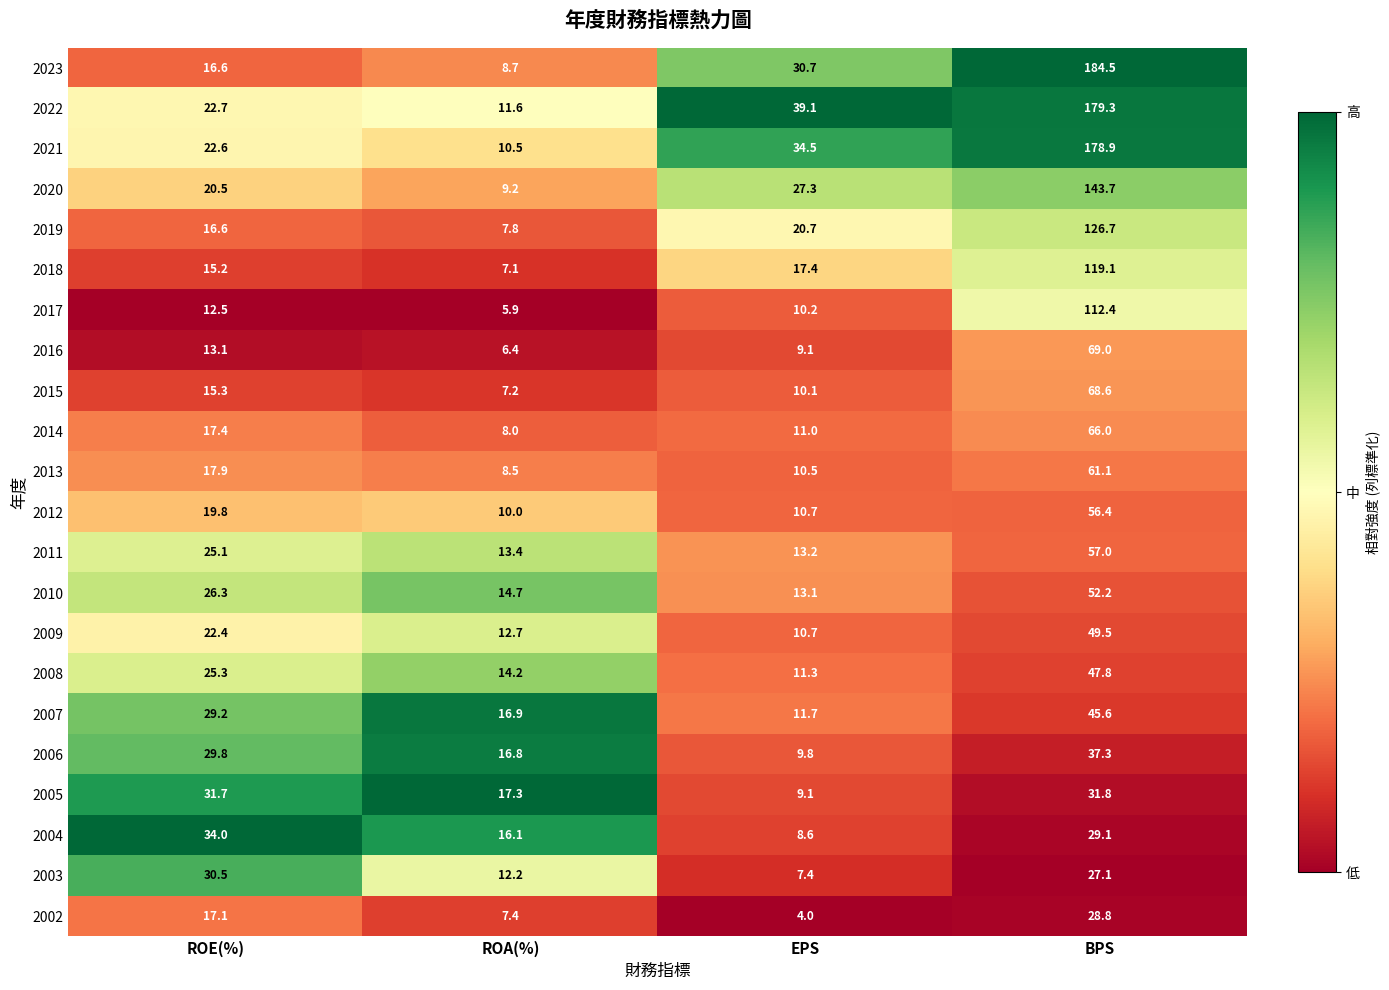

What is the difference between the second highest and second lowest values in the 2022 series?

16.4